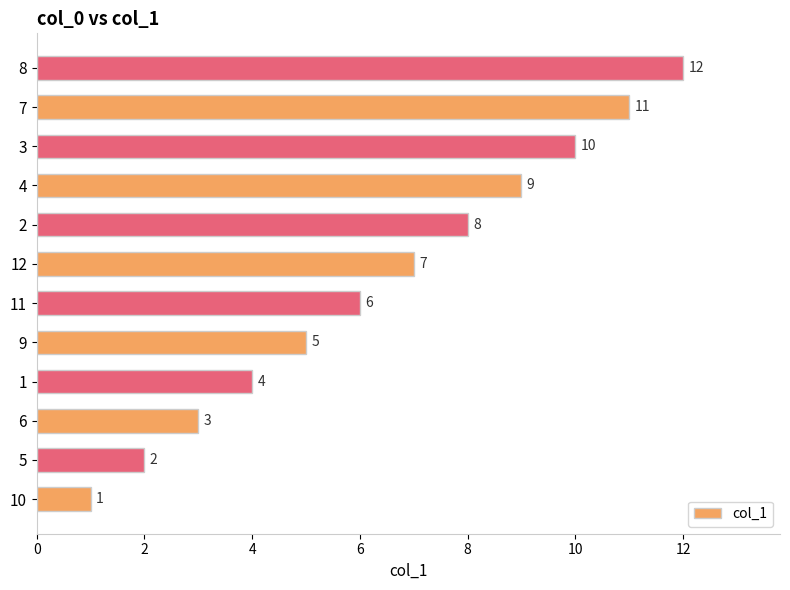

What is the change in value from 2 to 8?

+4